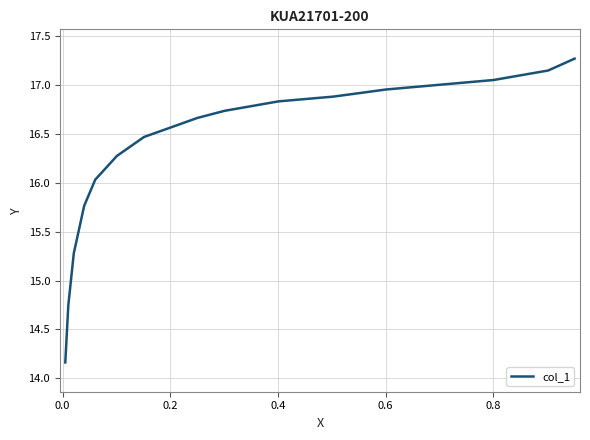

What is the difference between the maximum and minimum values?

3.1